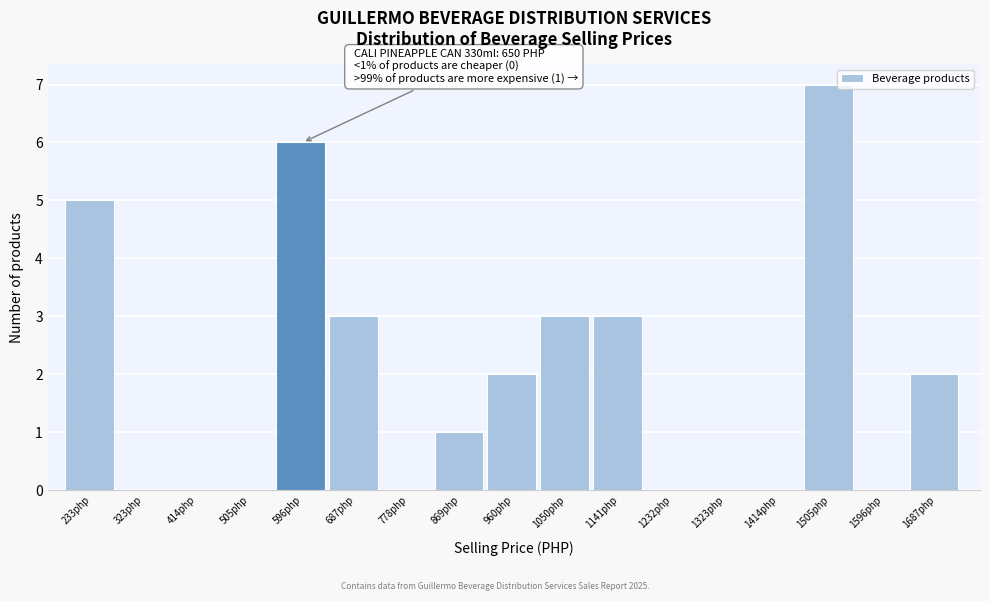

Reading right to left, extract all data points from this chart.

1687php=2	1596php=0	1505php=7	1414php=0	1323php=0	1232php=0	1141php=3	1050php=3	960php=2	869php=1	778php=0	687php=3	596php=6	505php=0	414php=0	323php=0	233php=5